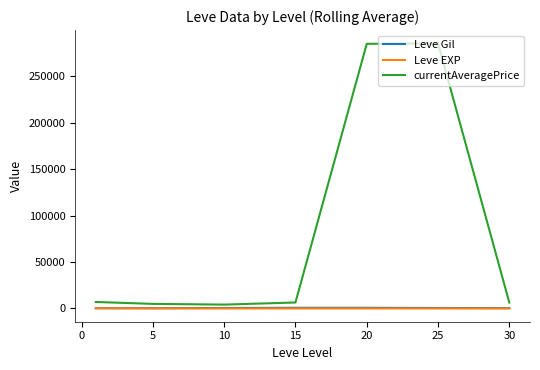

What is the highest value of the currentAveragePrice series?

285375.6